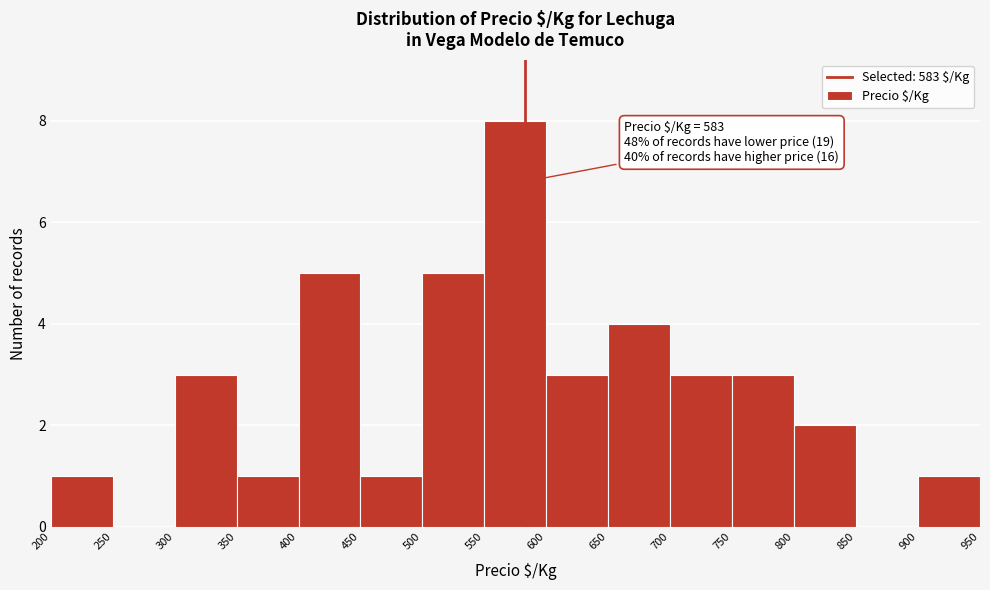

Over which range of the x-axis is the bar tallest?

550 to 600